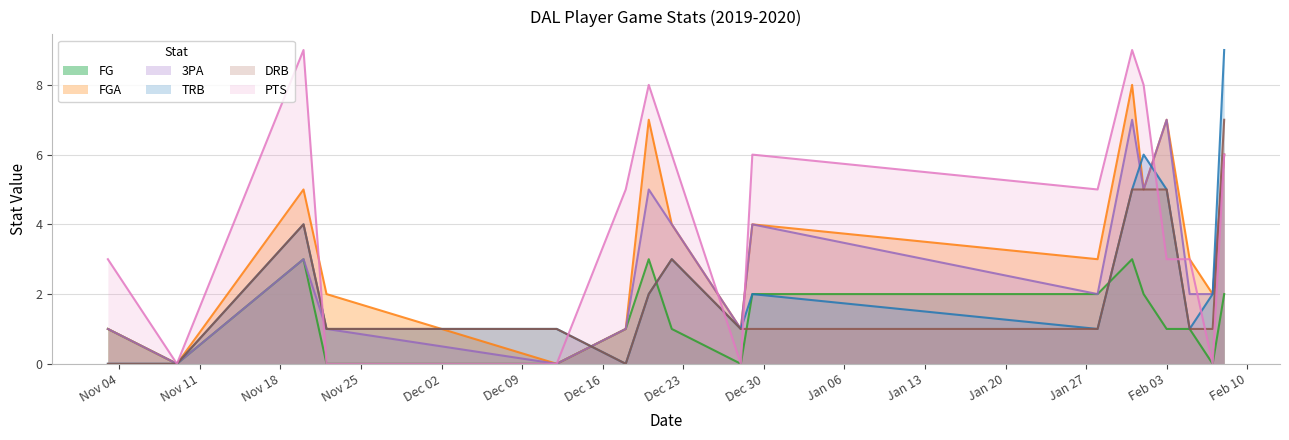

The FGA series shows 0 at 2019-12-12. True or false?

True